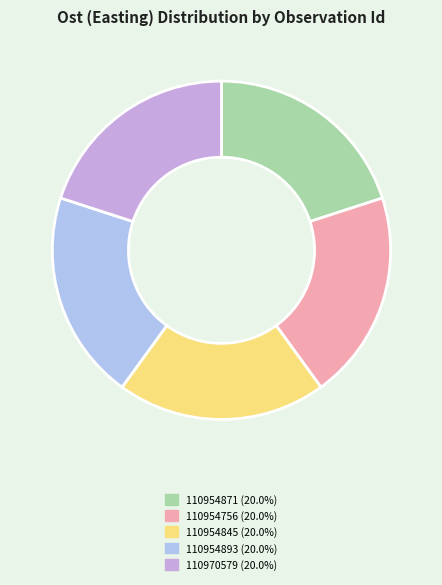

What is the ratio of the value at 110954845 to the value at 110970579?

1.0